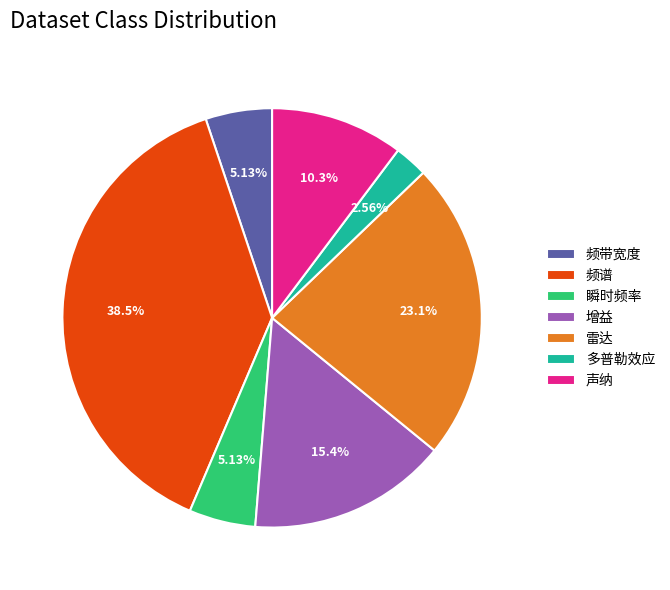

To the nearest percent, what portion does 声纳 represent?

10%